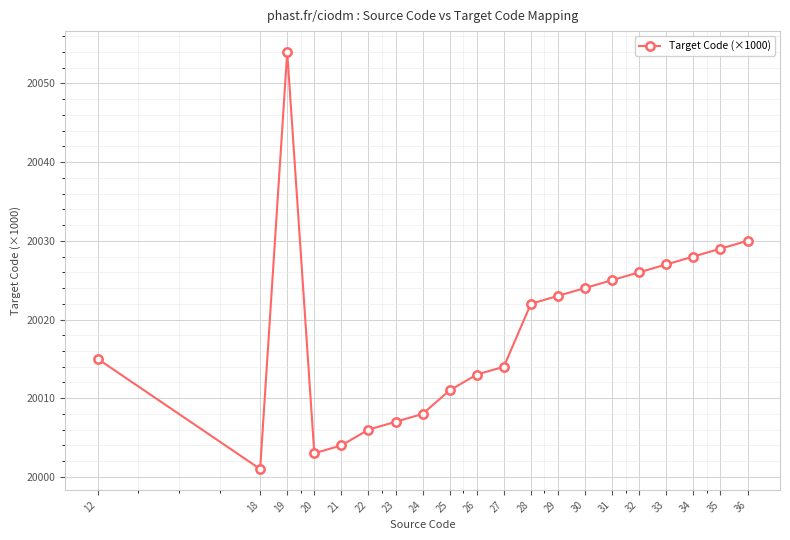

True or false: the data shows 31102 at 30.

False